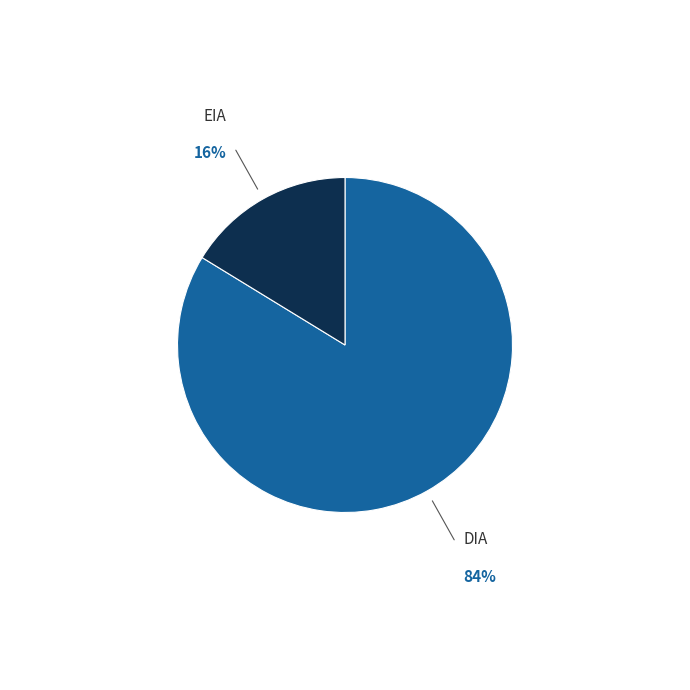

How many slices are in this pie chart?

2